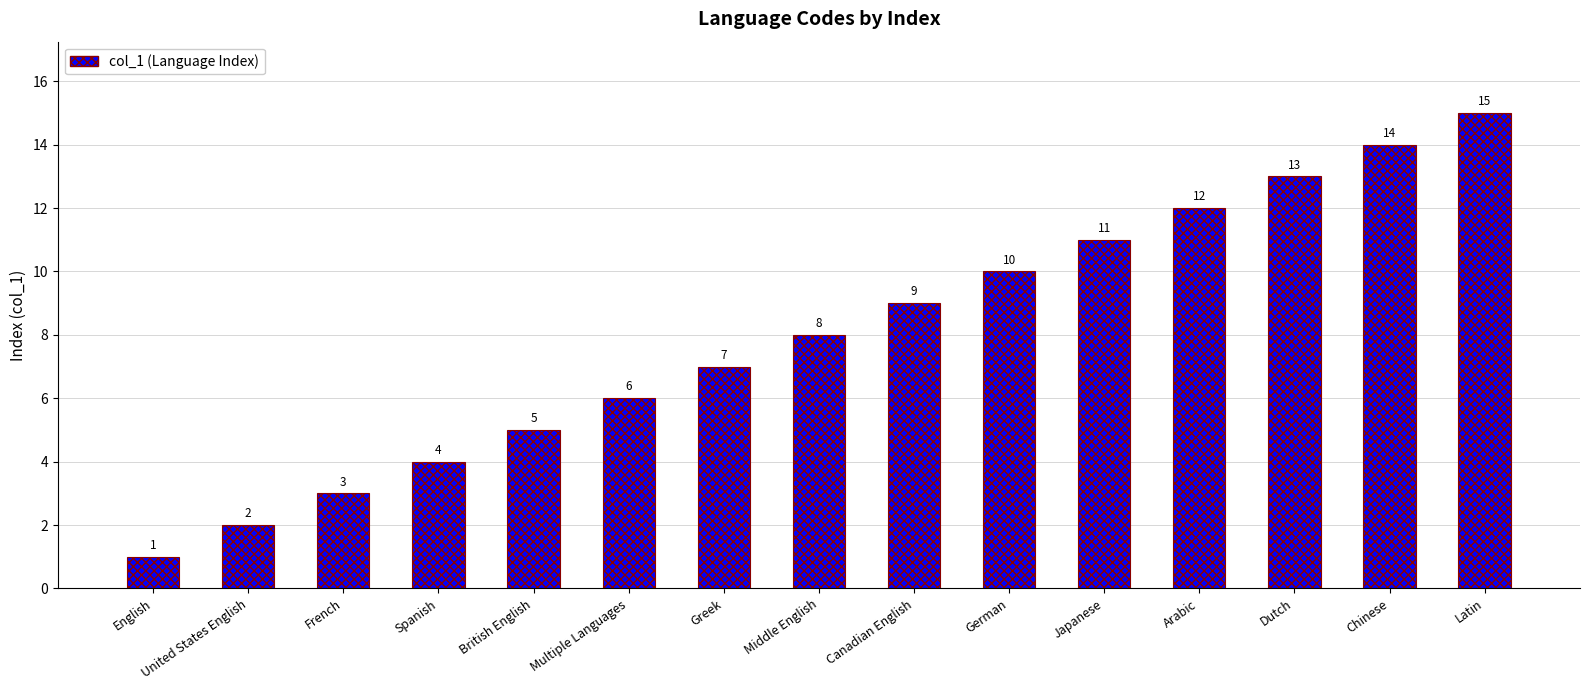

What is the average value?

8